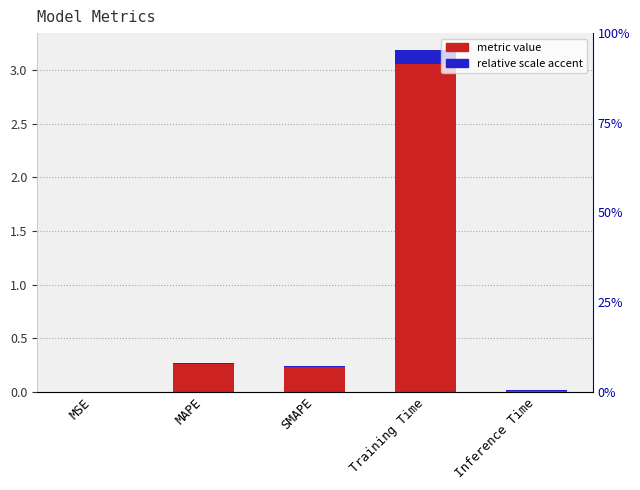

What is the label of the 2nd bar from the right?

Training Time